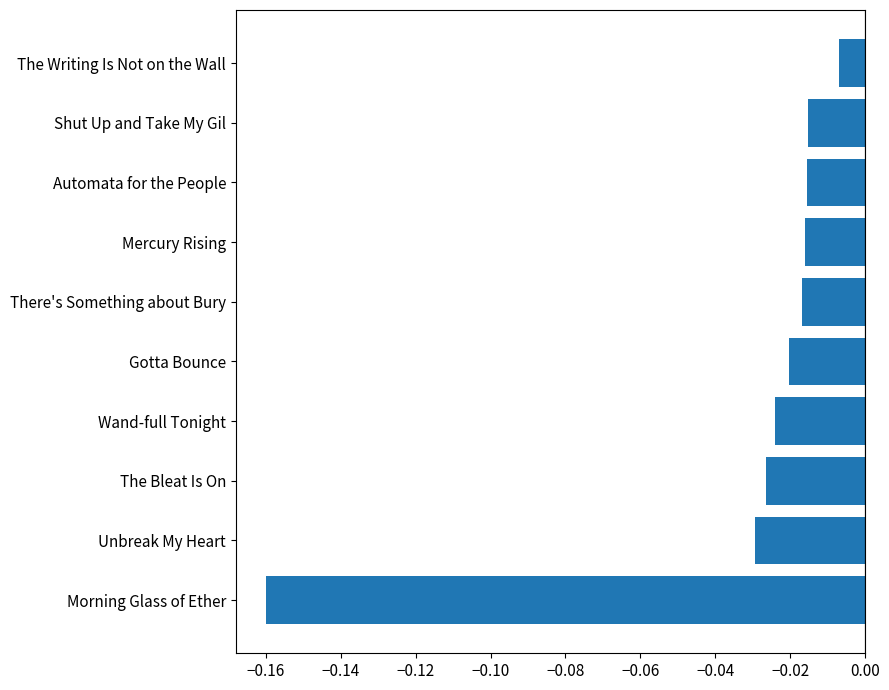

Between Morning Glass of Ether and Shut Up and Take My Gil, which is larger?

Shut Up and Take My Gil